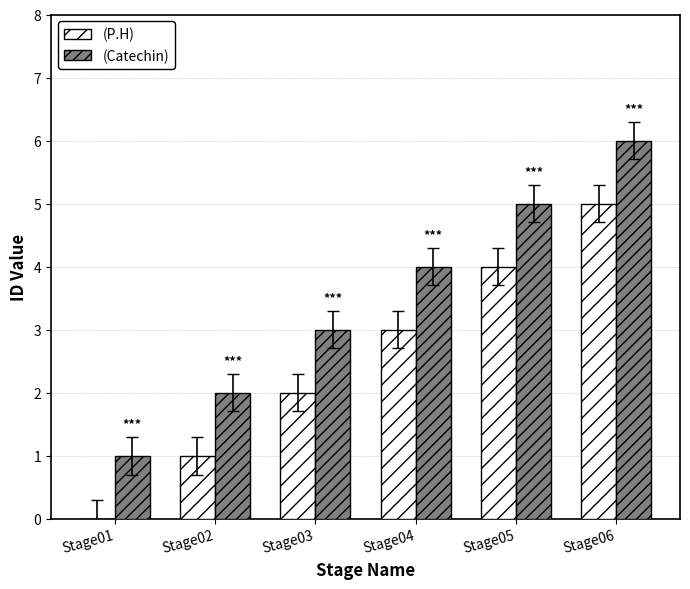

Reading left to right, list all the values displayed in this chart.

(P.H): Stage01=0	Stage02=1	Stage03=2	Stage04=3	Stage05=4	Stage06=5
(Catechin): Stage01=1	Stage02=2	Stage03=3	Stage04=4	Stage05=5	Stage06=6